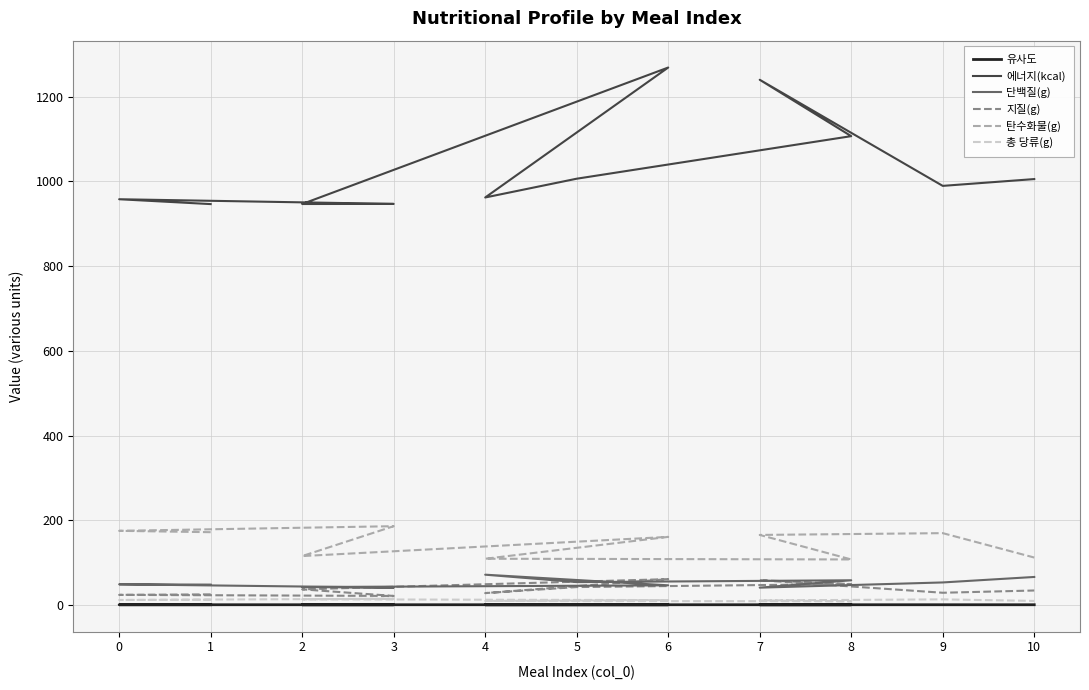

What are all the series names shown in the legend?

유사도, 에너지(kcal), 단백질(g), 지질(g), 탄수화물(g), 총 당류(g)